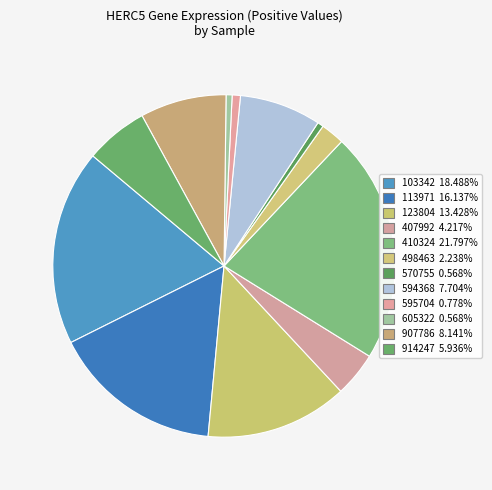

How many slices are in this pie chart?

12